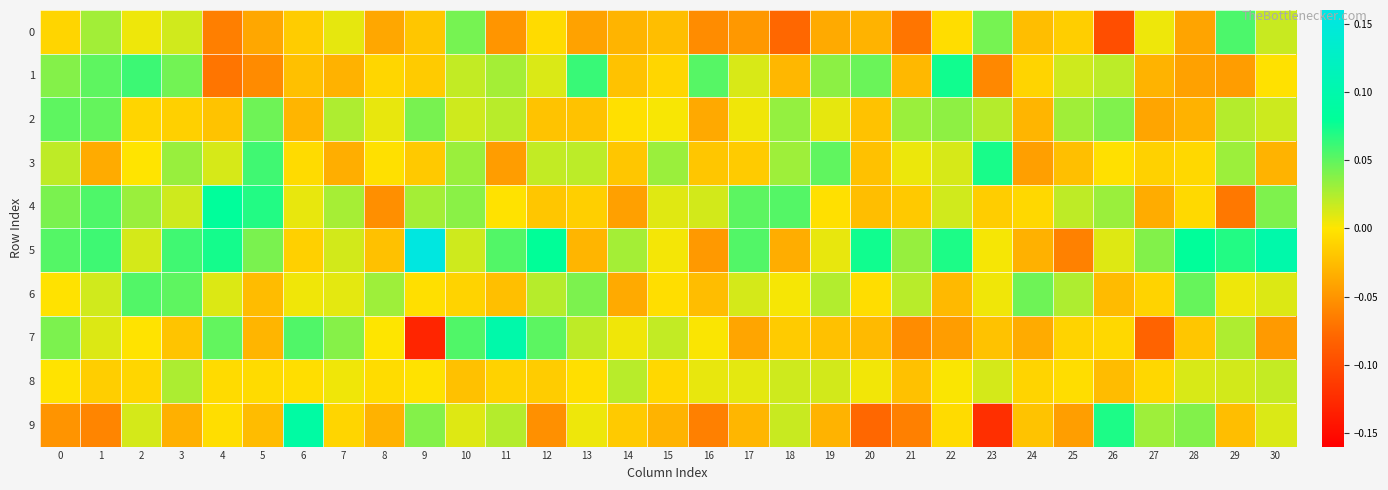

At how many categories does at least one series exceed 0?

31